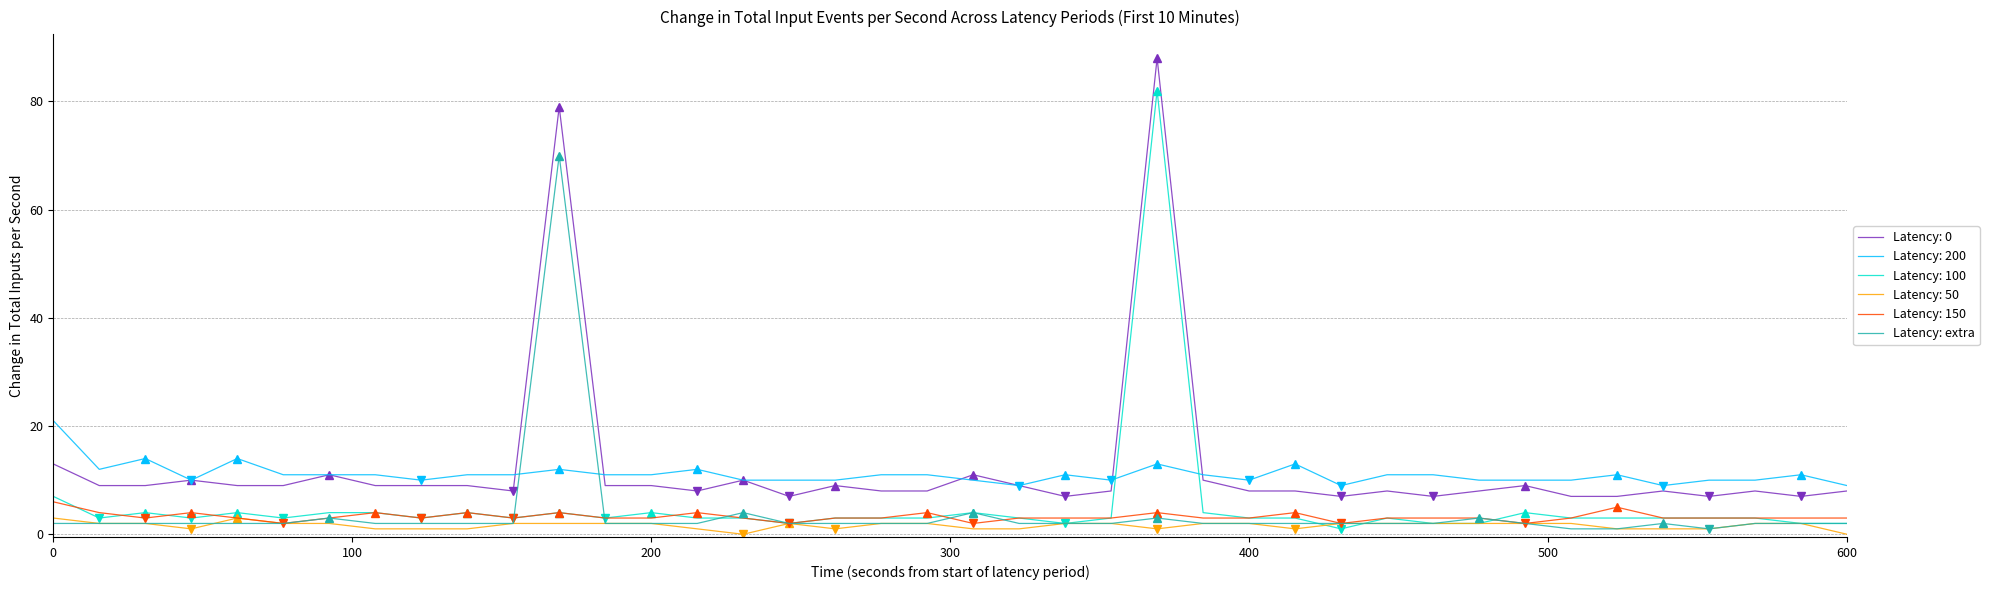

Which series has the widest spread of values?

Latency: 0